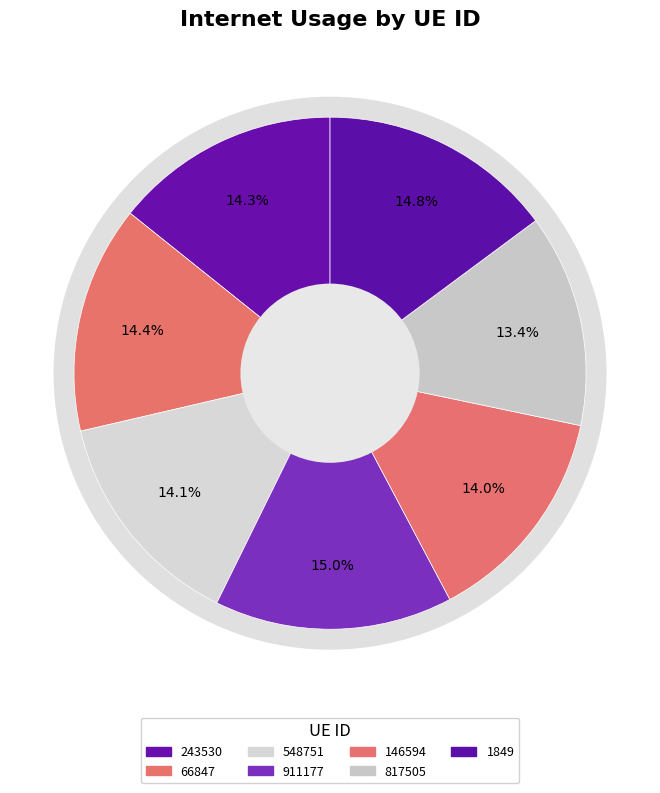

What is the ratio of the value at 146594 to the value at 817505?

1.0